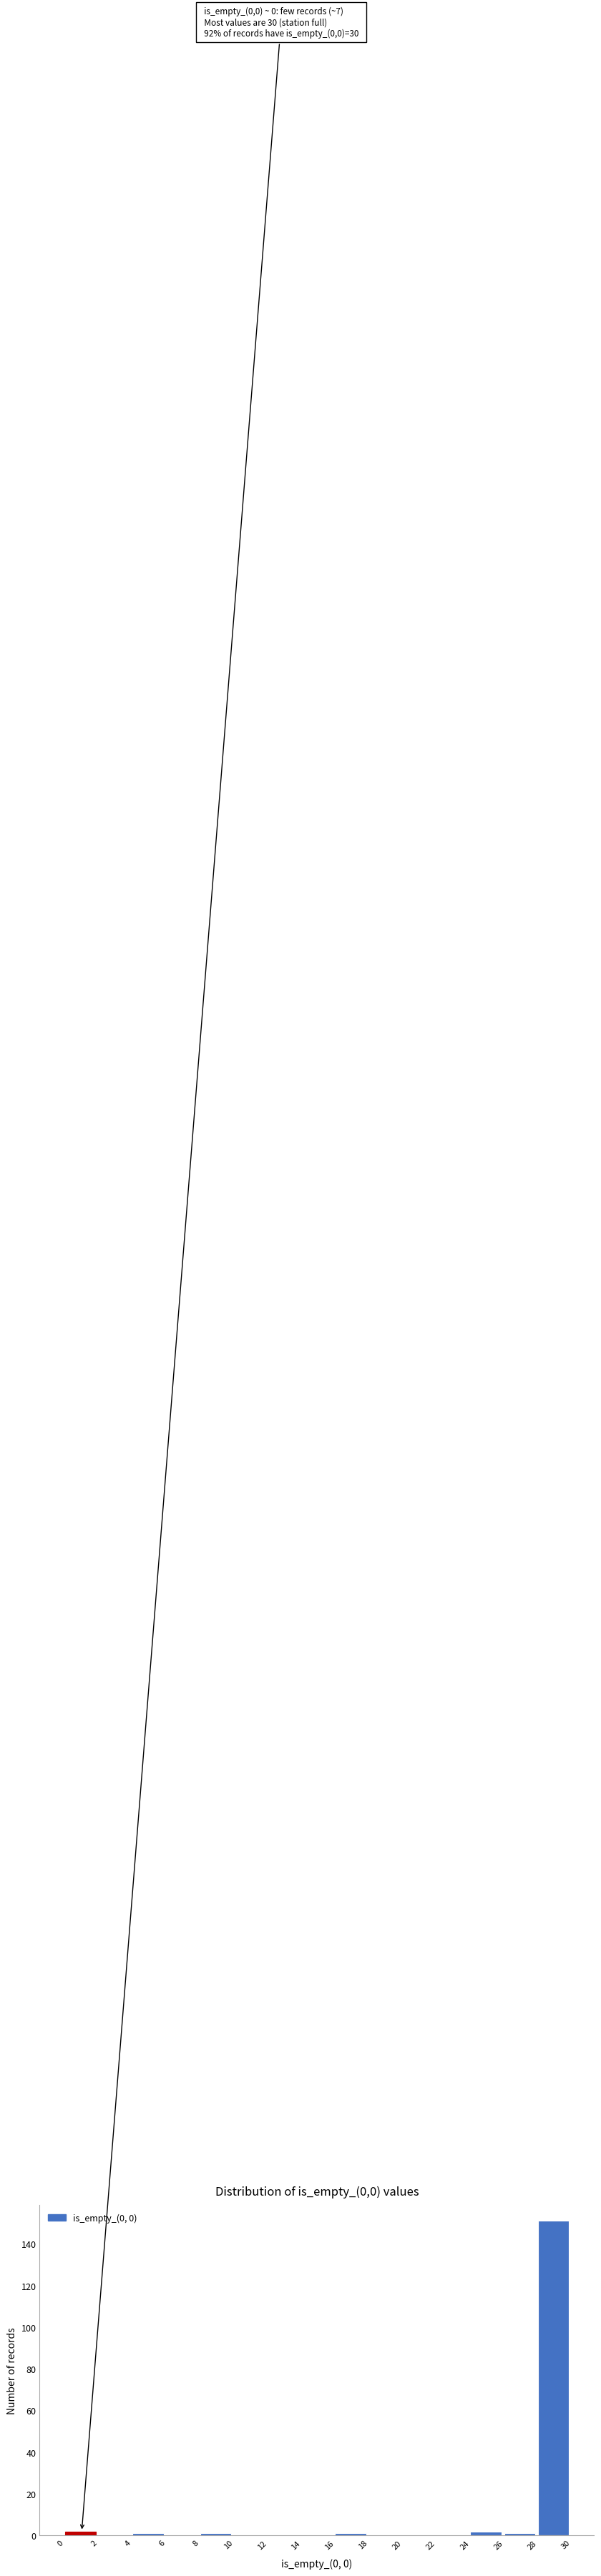

Over which range of the x-axis is the bar tallest?

28 to 30